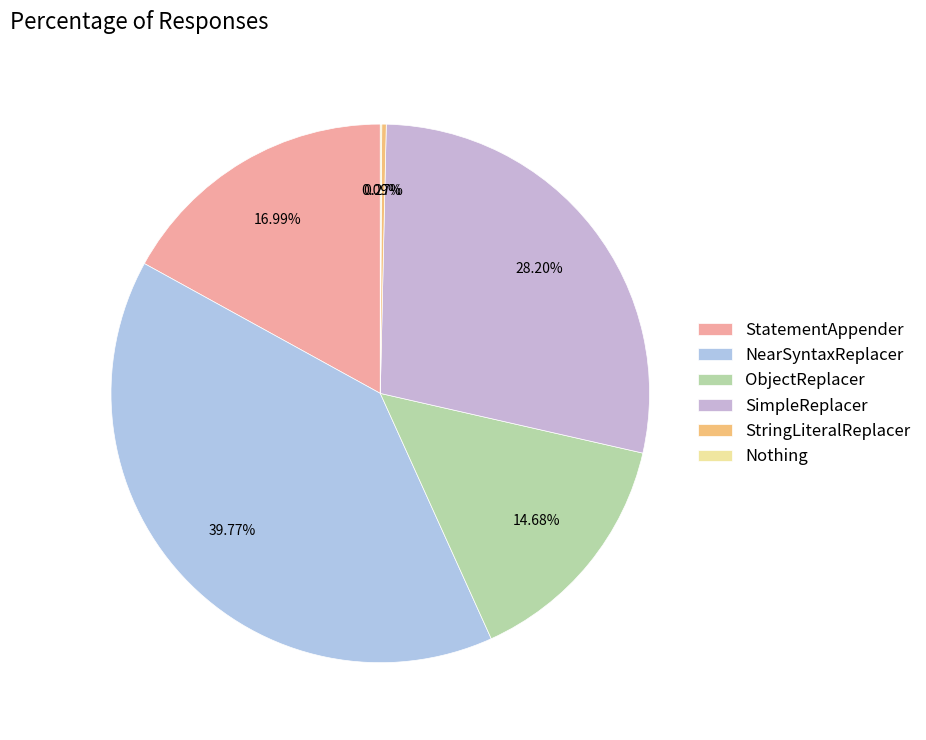

Do NearSyntaxReplacer and Nothing together represent more than half of the pie?

No